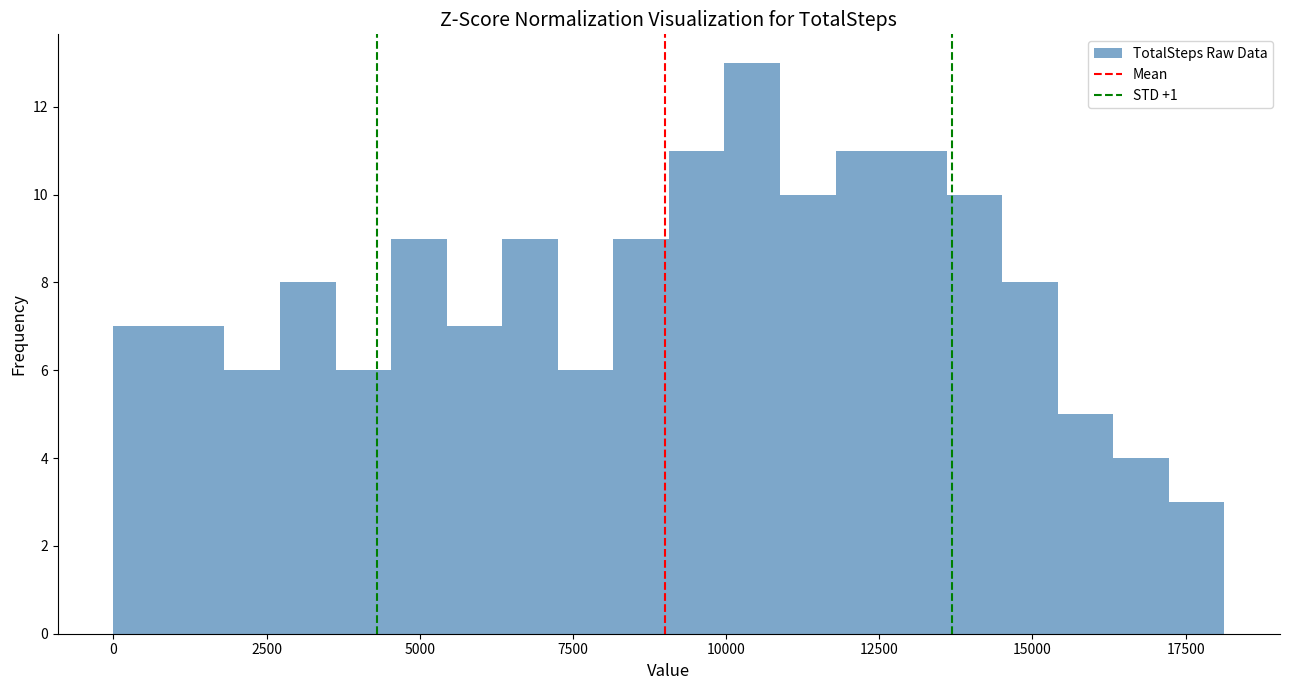

Read against the x-axis, roughly where is the centre of the tallest bar?

10500